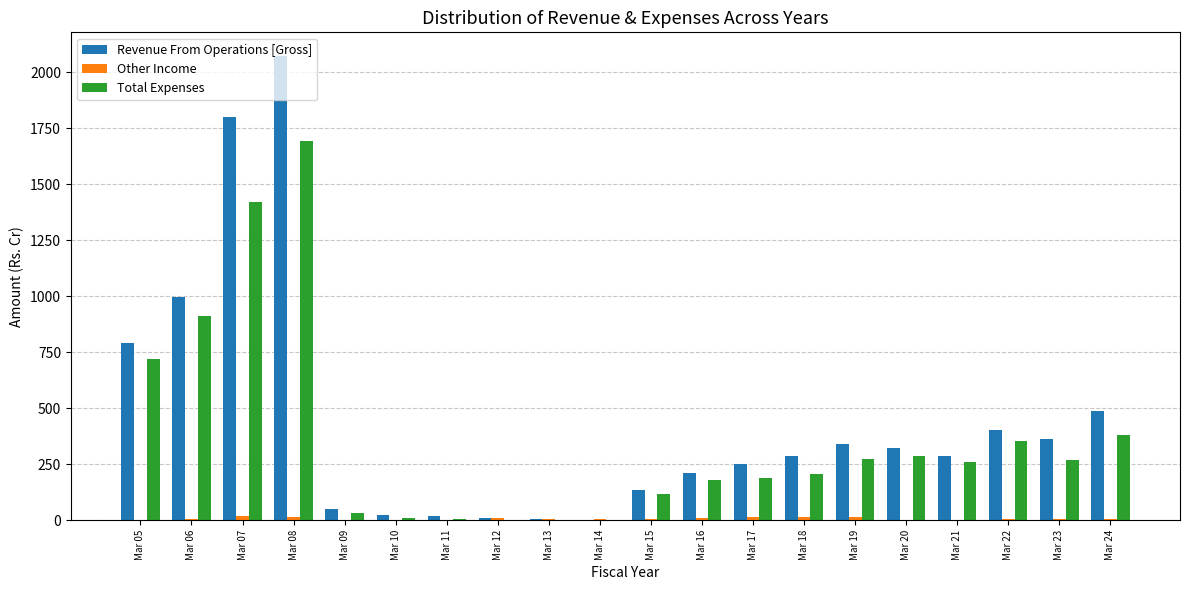

What is the spread (max minus min) of values at Mar 15?

129.0